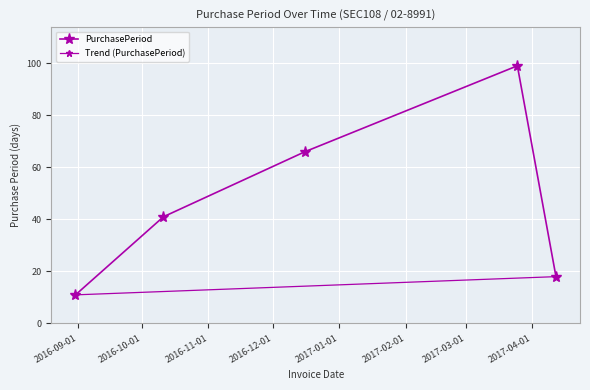

Approximately how many times larger is the value at 2017-03-25 compared to 2016-12-16?

1.5